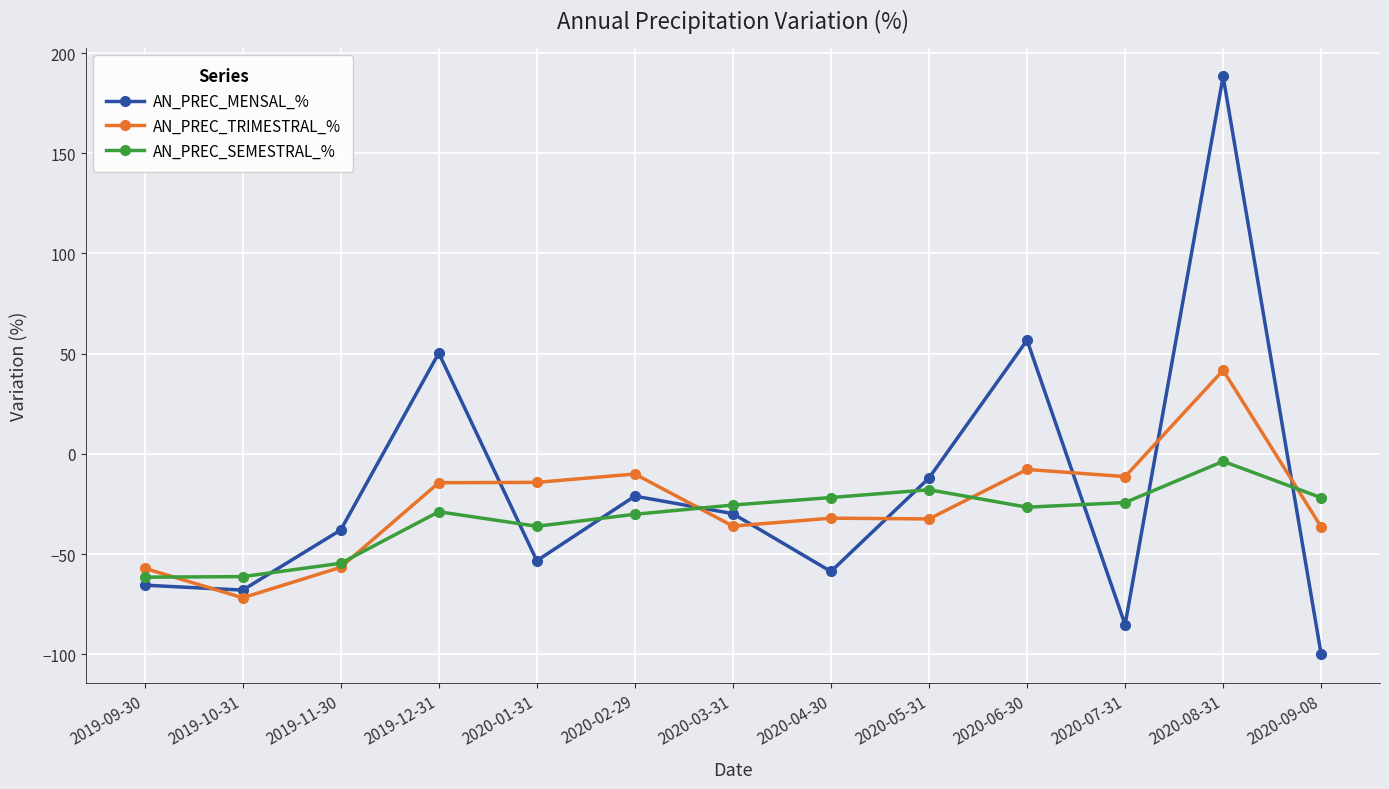

True or false: AN_PREC_TRIMESTRAL_% and AN_PREC_SEMESTRAL_% cross at least once.

True